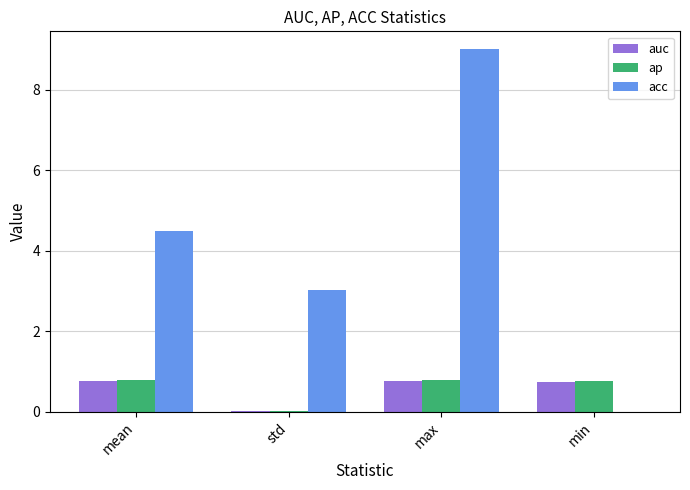

What is the greatest value displayed?

9.0